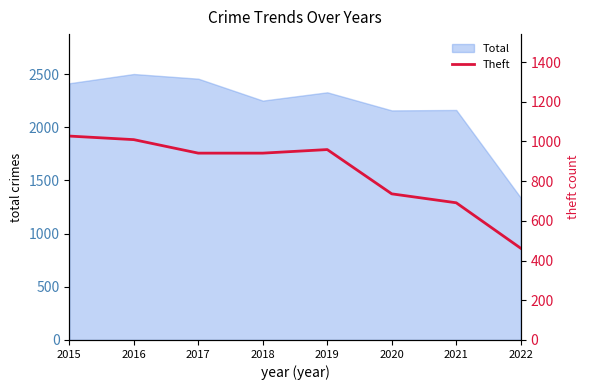

Reading left to right, extract all data points from this chart.

2015=1027	2016=1009	2017=941	2018=941	2019=959	2020=736	2021=691	2022=462